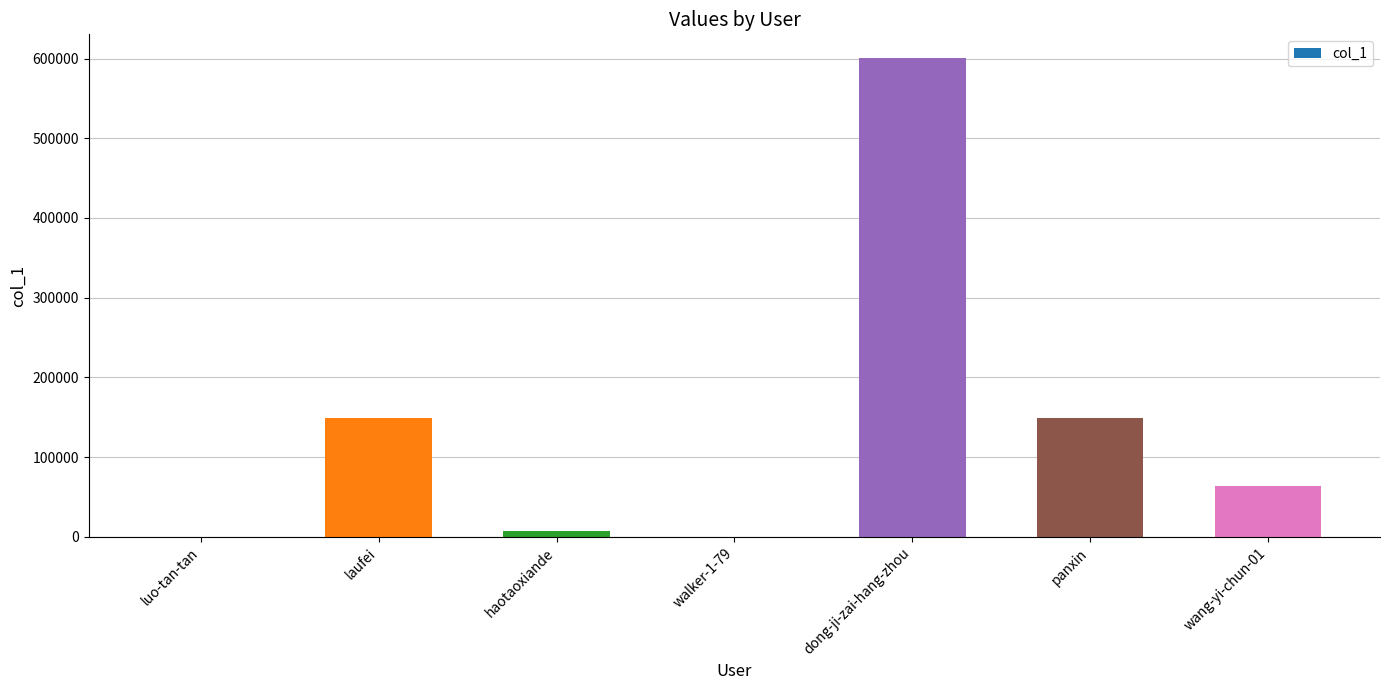

How many categories are shown in the chart?

7